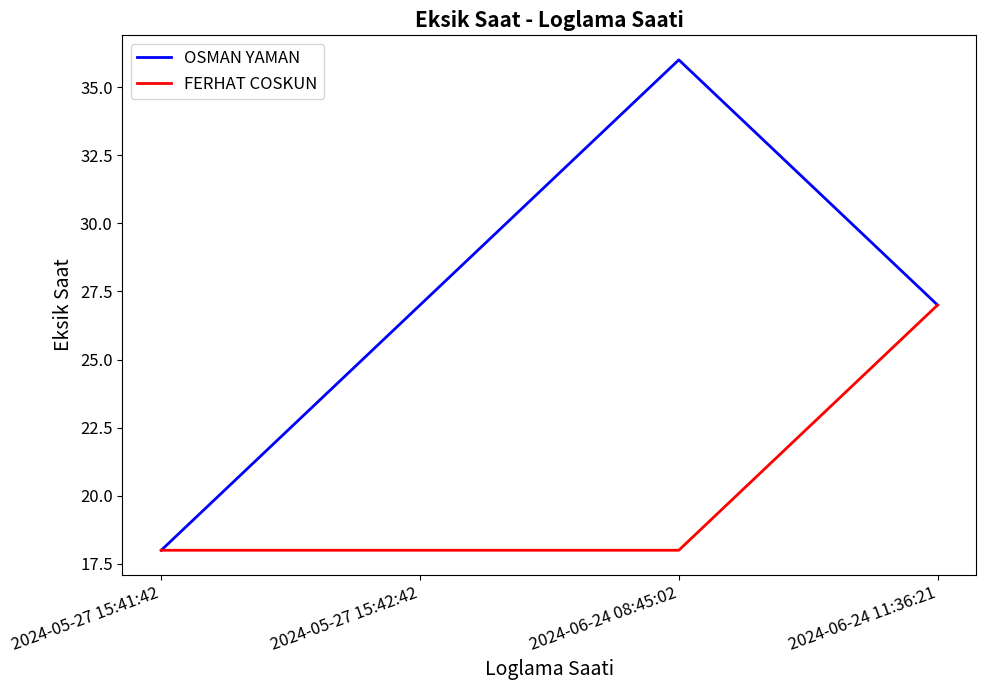

What is the greatest value displayed?

36